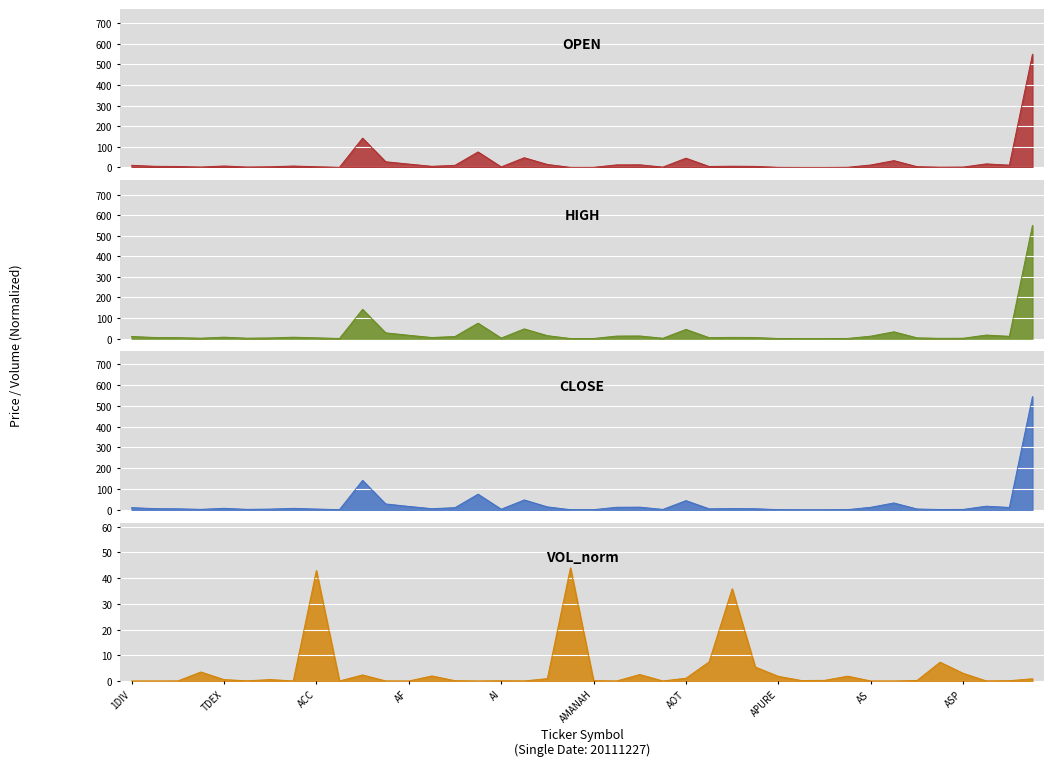

What is the value of the vol point at the 17th from the left?

0.1